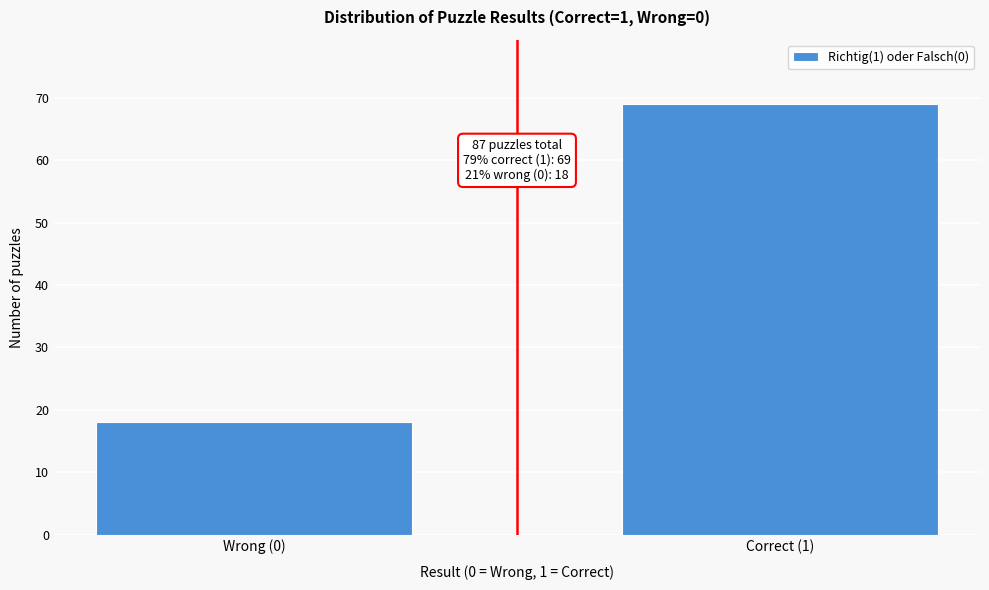

Reading right to left, list all the values displayed in this chart.

69	18